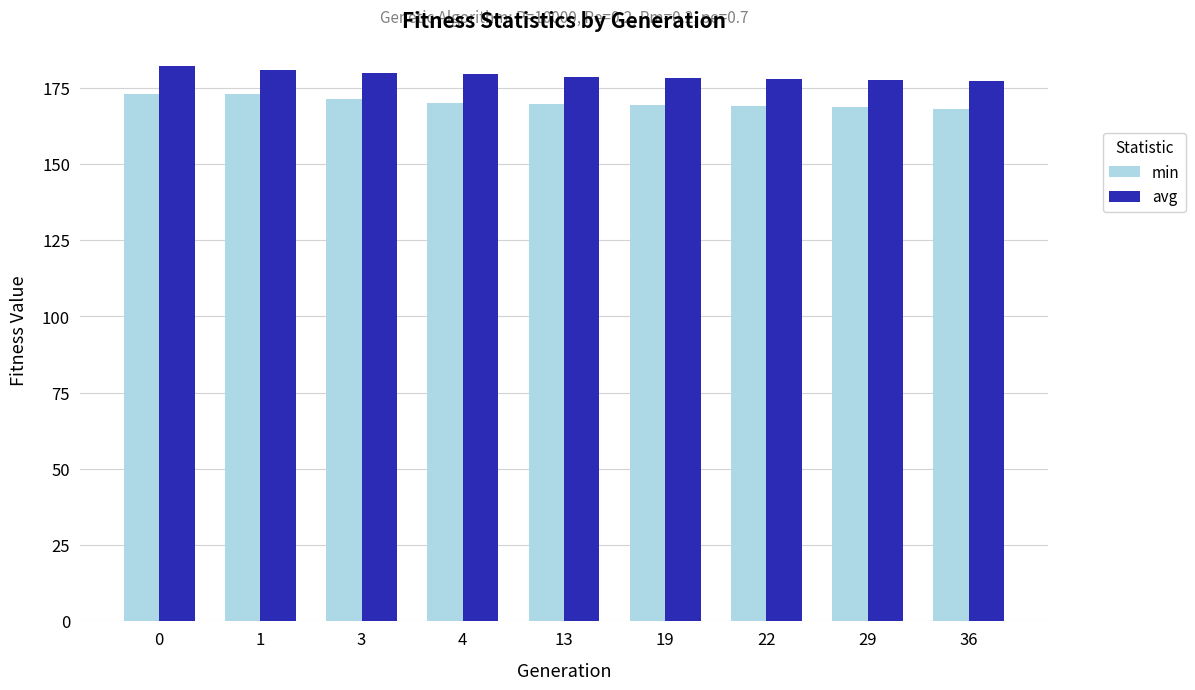

What is the difference between the highest and lowest values at 19?

8.7